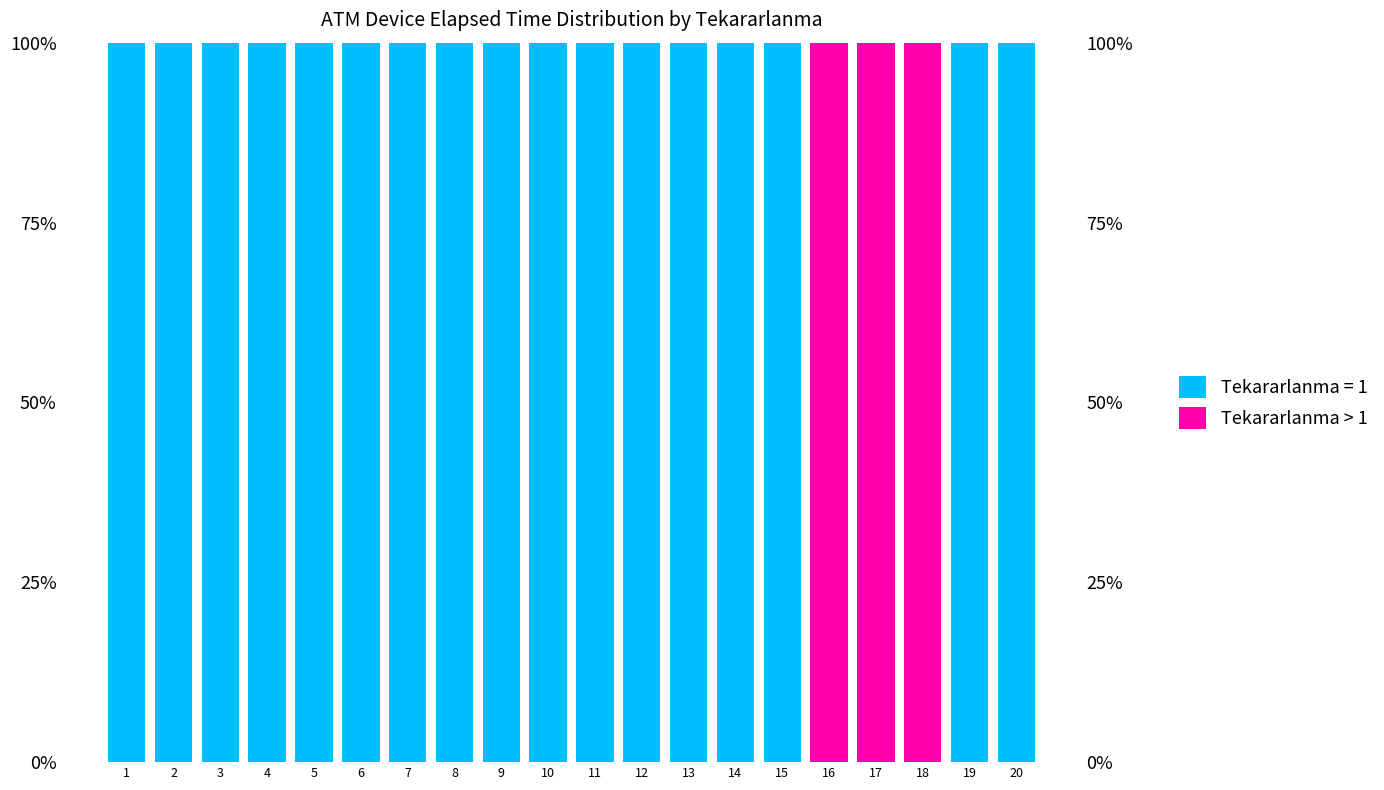

List the labels in order of value, largest first.

16, 17, 18, 1, 2, 3, 4, 5, 6, 7, 8, 9, 10, 11, 12, 13, 14, 15, 19, 20